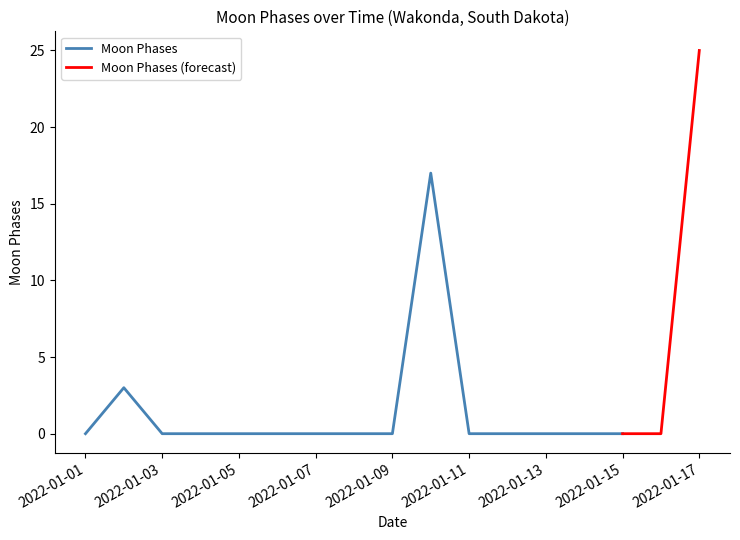

Is this an area chart (filled region under the line)?

No